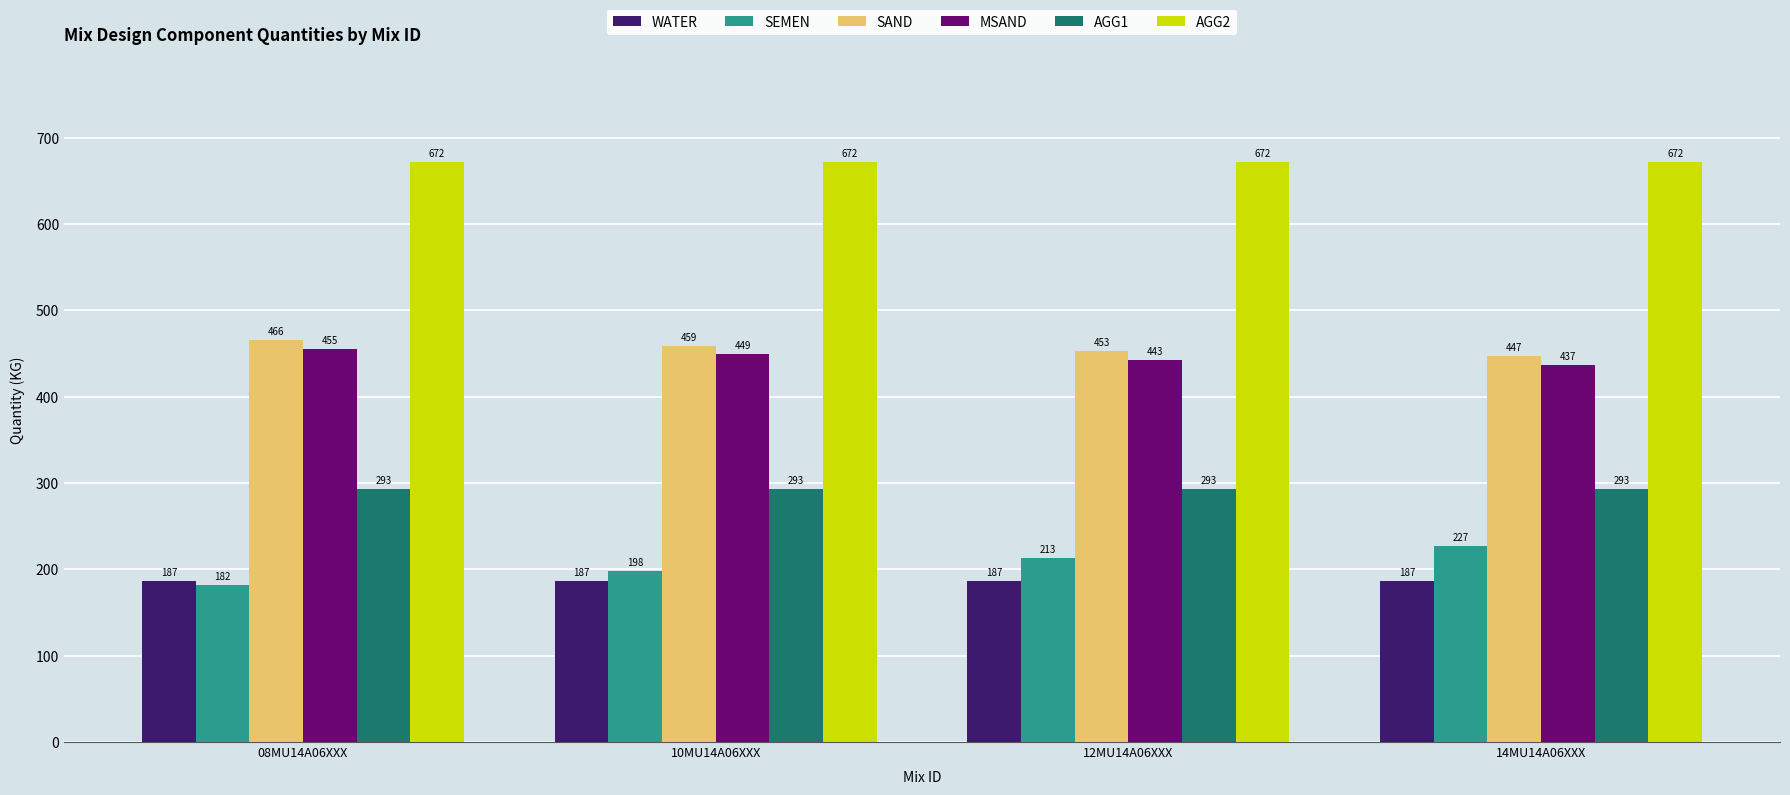

At which category is the sum across all series the highest?

14MU14A06XXX